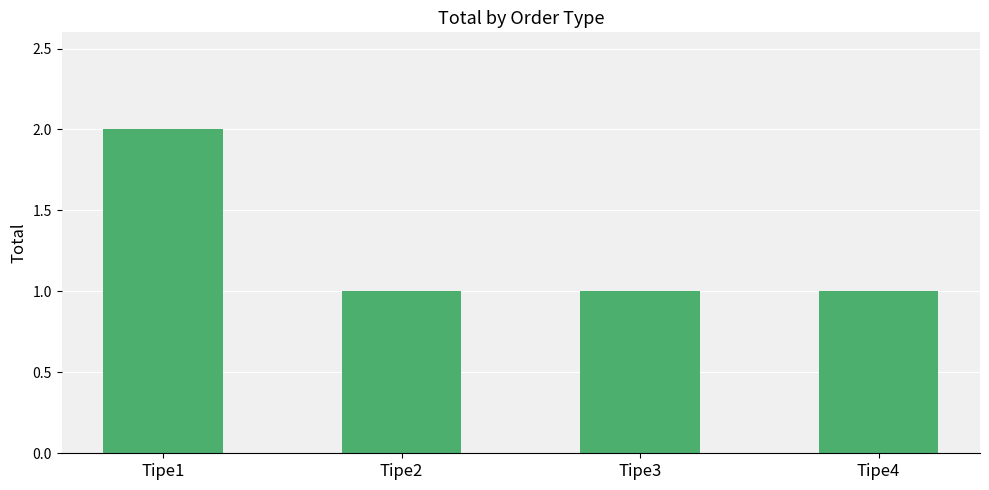

Reading left to right, what are all the values shown in this chart?

2	1	1	1